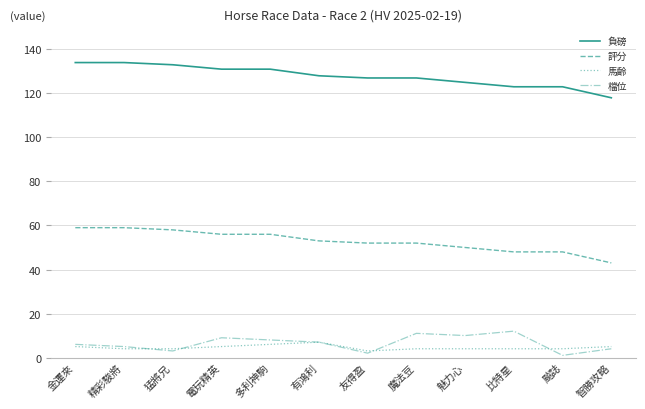

What is the spread (max minus min) of values at 猛將兄?

130